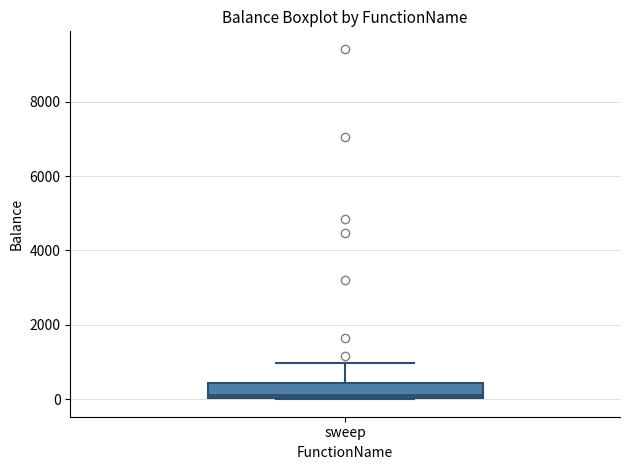

Read this box plot against the y-axis: the position of the median line, the range covered by the box, and the ends of both whiskers. The values are not printed on the chart, so give them approximately, as read against the axis.

median 200, box 0 to 400, whiskers 0 to 1000